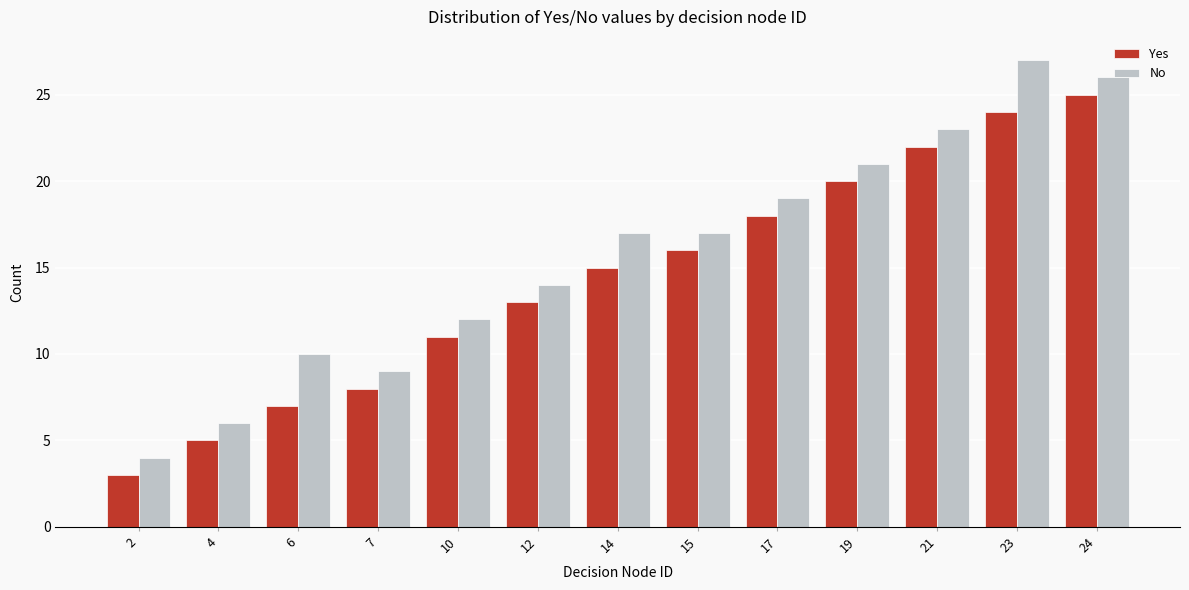

Reading left to right, list all the values displayed in this chart.

Yes: 3	5	7	8	11	13	15	16	18	20	22	24	25
No: 4	6	10	9	12	14	17	17	19	21	23	27	26